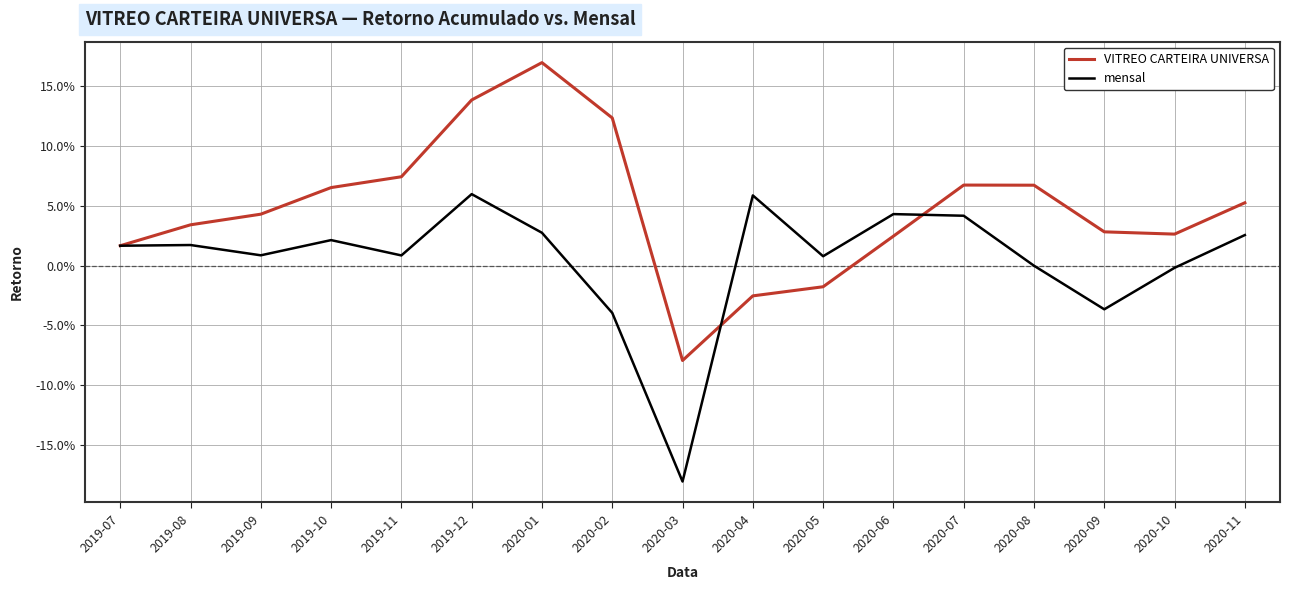

What are all the series names shown in the legend?

VITREO CARTEIRA UNIVERSA, mensal